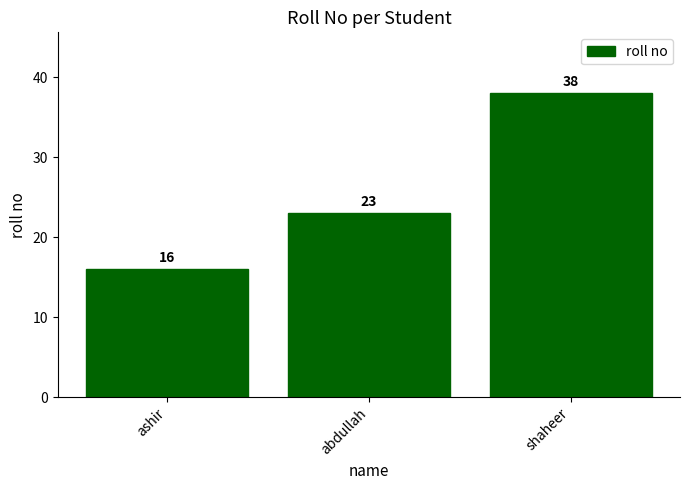

Reading right to left, list all the values displayed in this chart.

shaheer=38	abdullah=23	ashir=16